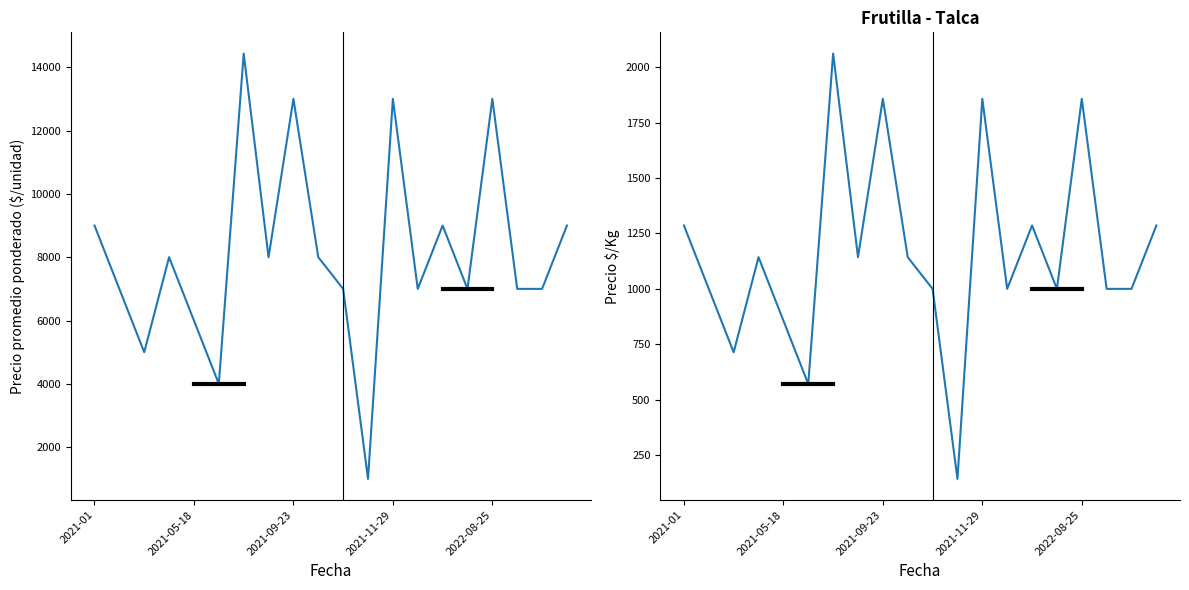

The Precio promedio ponderado series shows 9000 at 19. True or false?

True